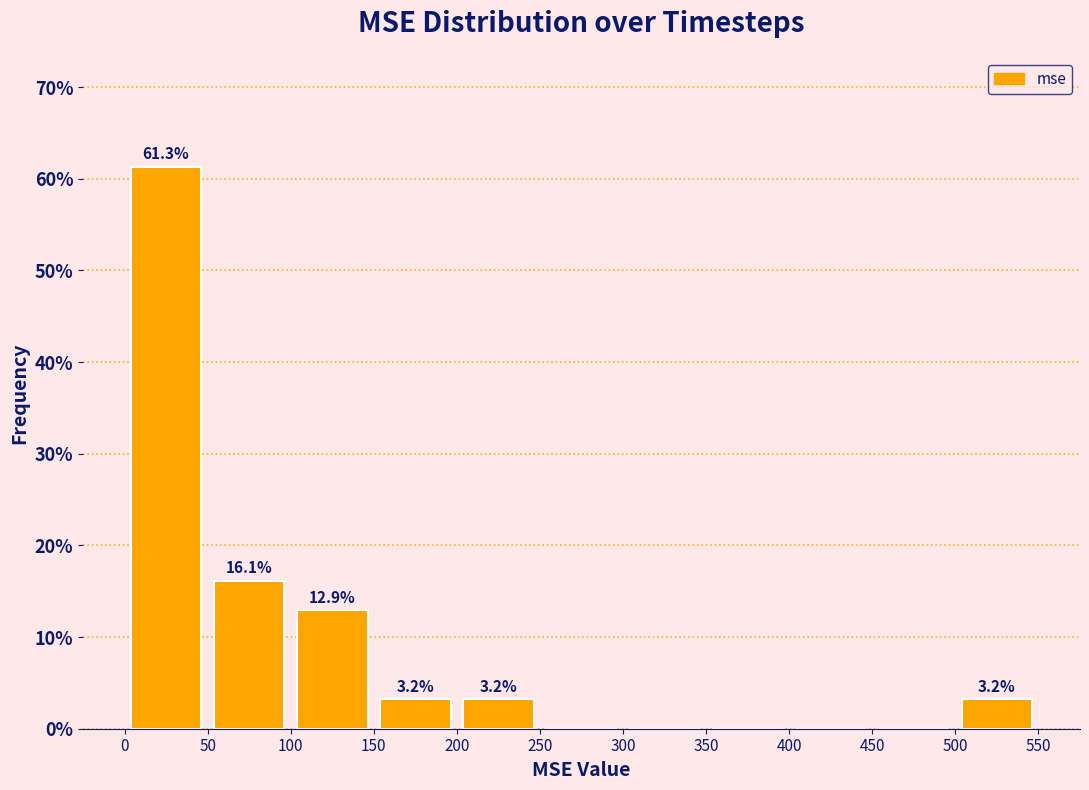

Over which range of the x-axis is the bar tallest?

0 to 50